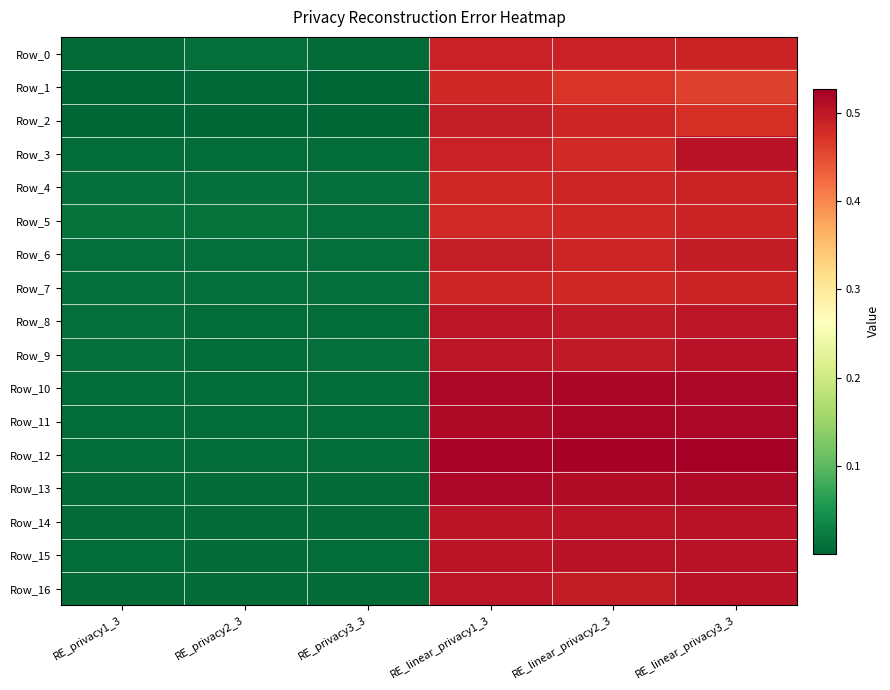

Between RE_privacy1_3 and RE_linear_privacy3_3, which series saw the biggest shift?

Row_12